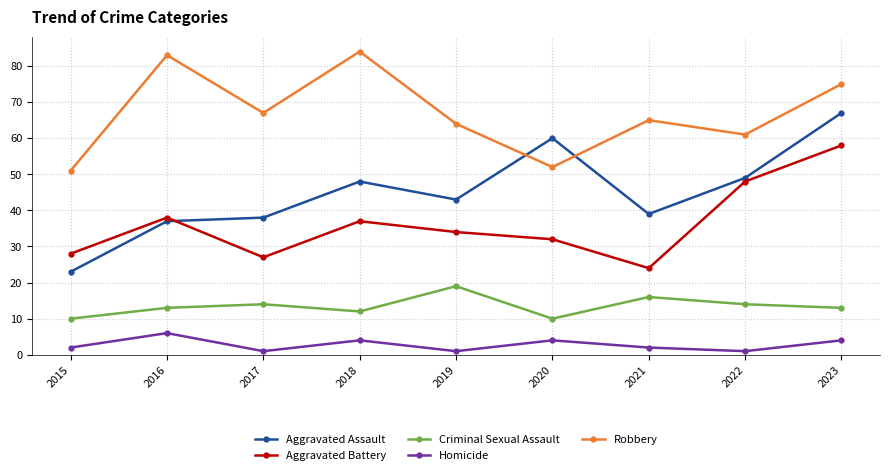

The value of Robbery at 2023 is 107. True or false?

False